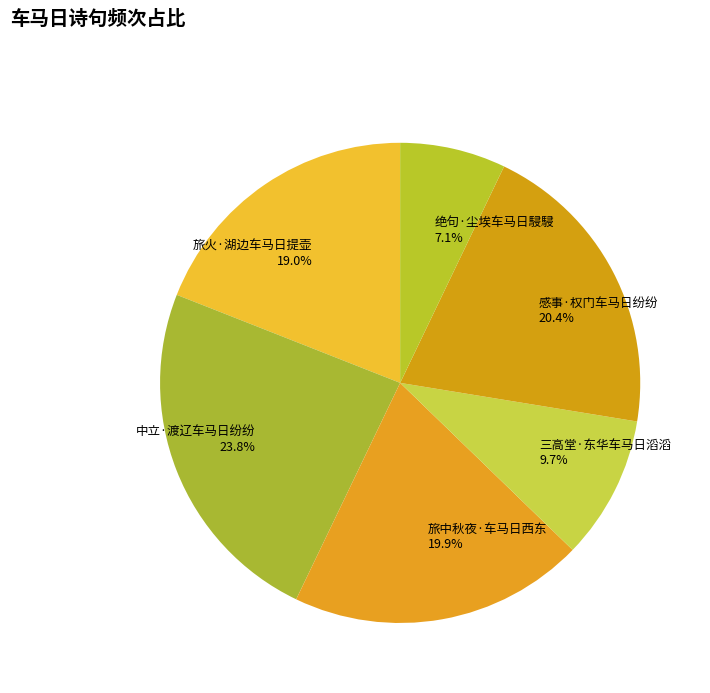

True or false: 三高堂·东华车马日滔滔 accounts for 10% of the total.

True